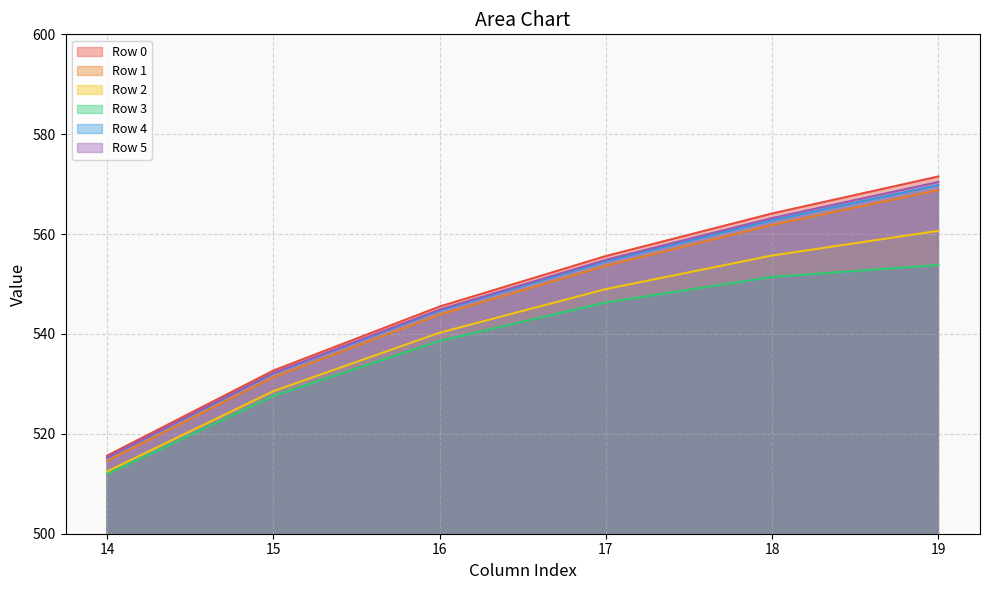

Reading right to left, transcribe all the data shown in this chart.

Row 0: 571.5	564.1	555.6	545.5	532.7	515.6
Row 1: 568.8	561.8	553.7	543.9	531.3	514.6
Row 2: 560.7	555.7	549.0	540.3	528.6	512.5
Row 3: 553.8	551.4	546.3	538.6	527.6	511.9
Row 4: 569.8	562.8	554.5	544.7	532.1	515.2
Row 5: 570.4	563.2	554.9	544.9	532.2	515.3